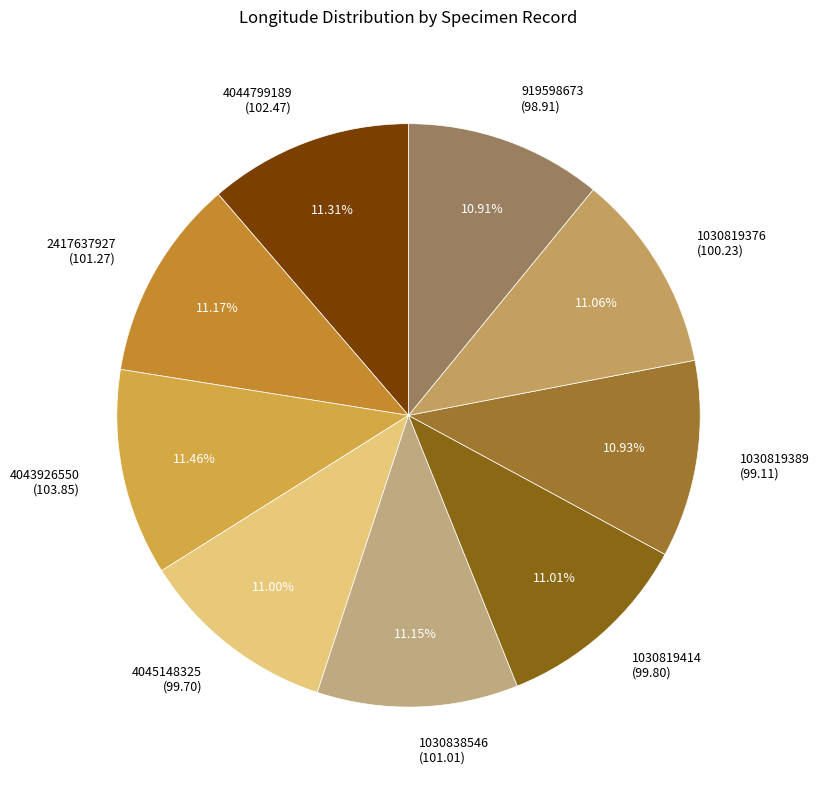

To the nearest percent, what is the difference between the largest and smallest slice percentages?

1%